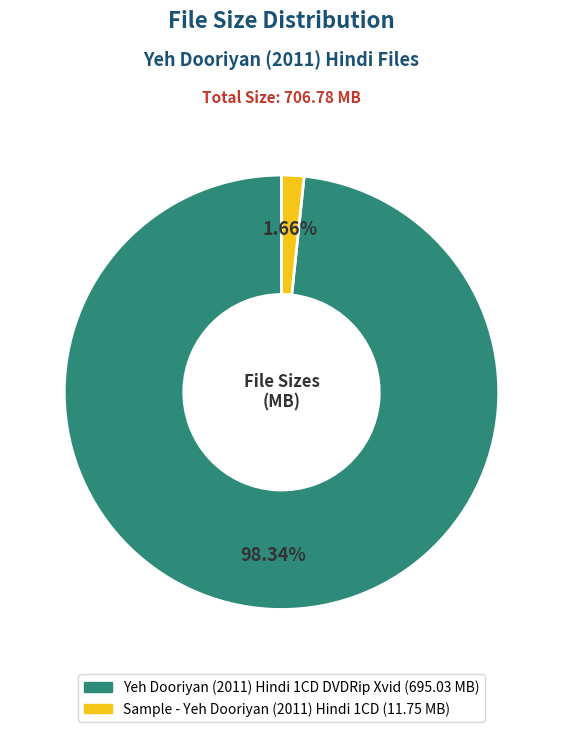

To the nearest percent, what percentage of the pie is Yeh Dooriyan (2011) Hindi 1CD DVDRip Xvid?

98%